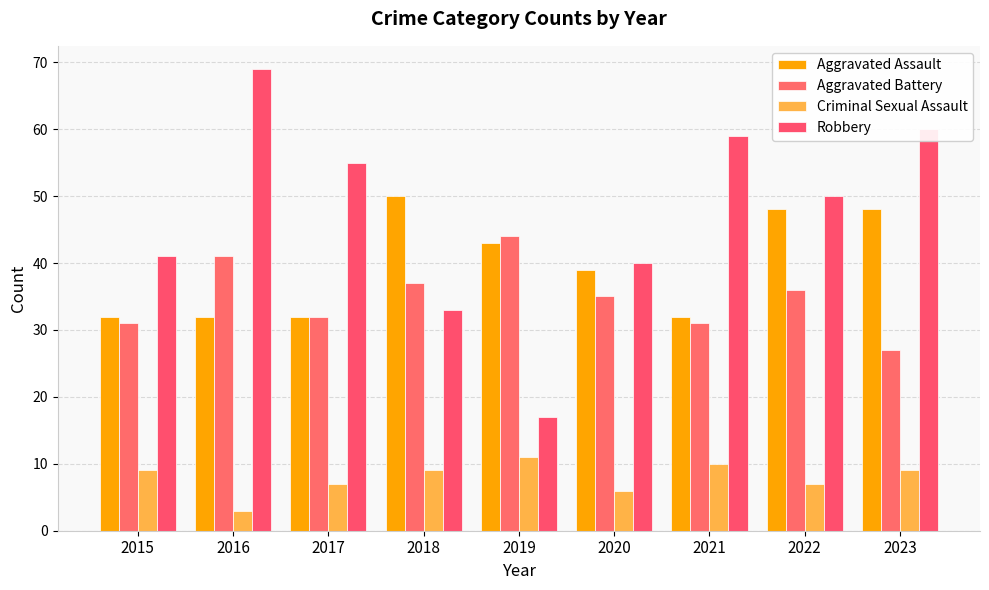

What is the value of the Aggravated Assault bar at the 4th from the left?

50